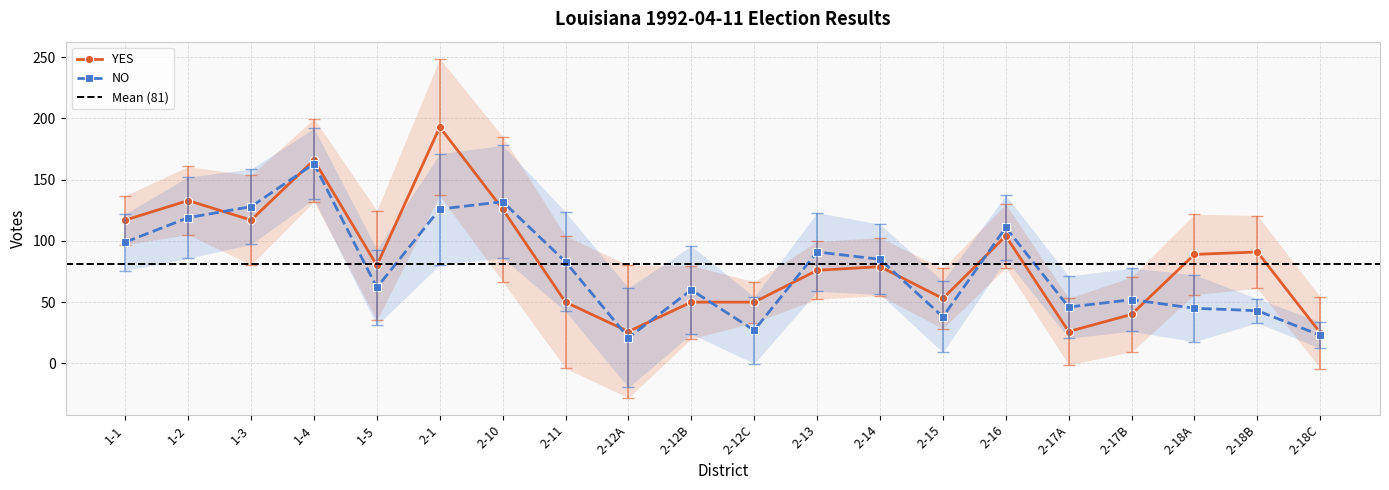

Reading left to right, what are all the values shown in this chart?

YES: 1-1=117	1-2=133	1-3=117	1-4=166	1-5=80	2-1=193	2-10=126	2-11=50	2-12A=26	2-12B=50	2-12C=50	2-13=76	2-14=79	2-15=53	2-16=104	2-17A=26	2-17B=40	2-18A=89	2-18B=91	2-18C=25
NO: 1-1=99	1-2=119	1-3=128	1-4=163	1-5=62	2-1=126	2-10=132	2-11=83	2-12A=21	2-12B=60	2-12C=27	2-13=91	2-14=85	2-15=38	2-16=111	2-17A=46	2-17B=52	2-18A=45	2-18B=43	2-18C=23